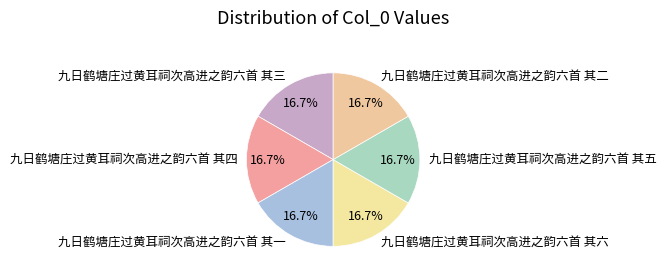

To the nearest percent, what percentage of the pie is 九日鹤塘庄过黄耳祠次高进之韵六首 其六?

17%